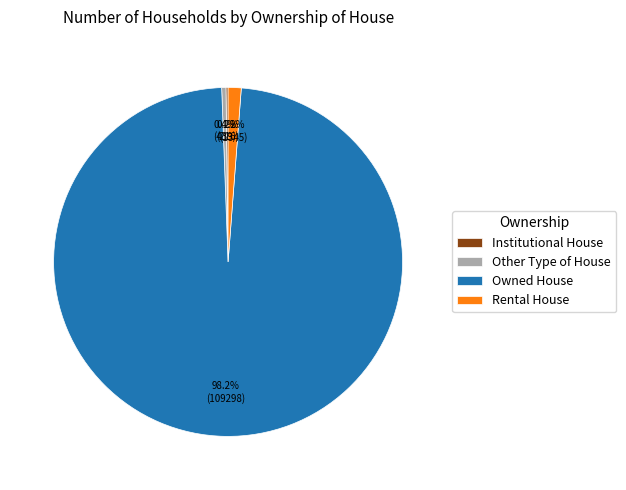

Is Owned House the majority of the pie?

Yes